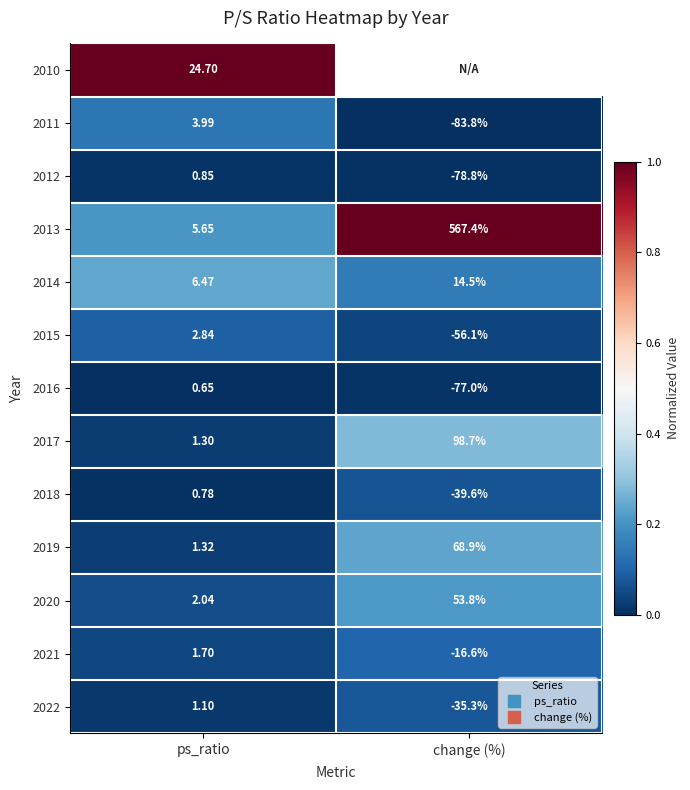

Between change (%) and ps_ratio, which is larger?

ps_ratio